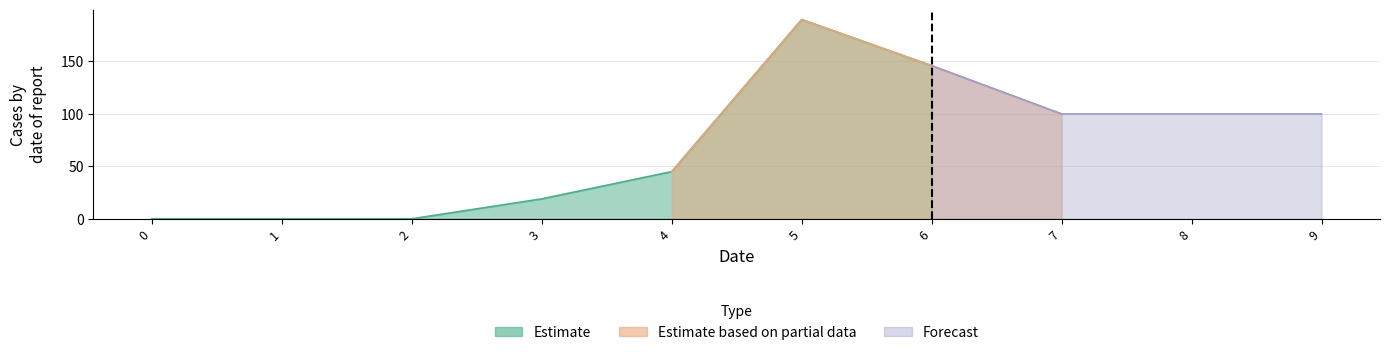

Rank the series by their maximum value, from highest to lowest.

Estimate, Estimate based on partial data, Forecast